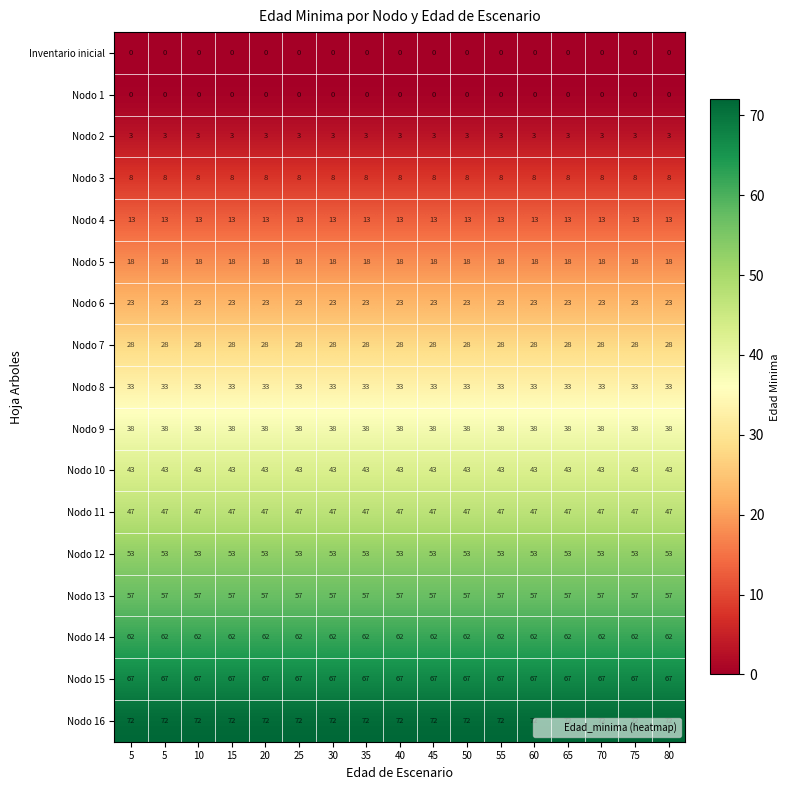

How many data points does each series have?

17